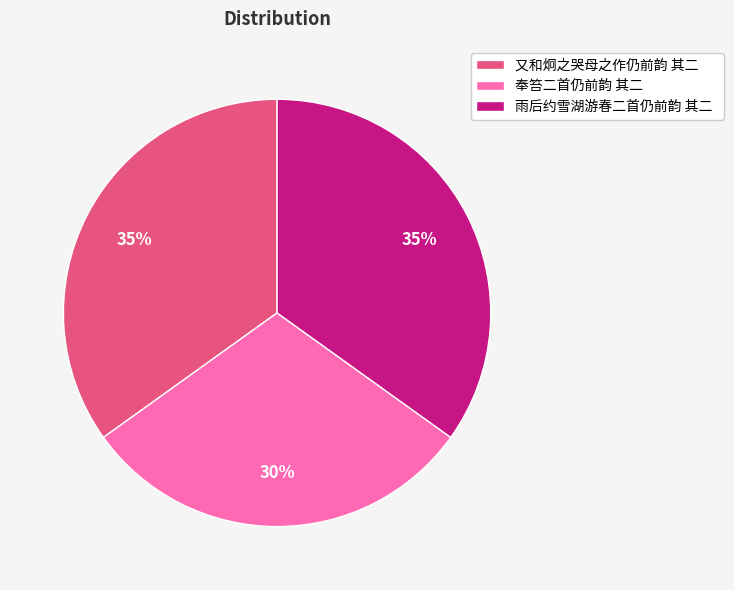

Which category has the smallest portion of the pie?

奉笞二首仍前韵 其二